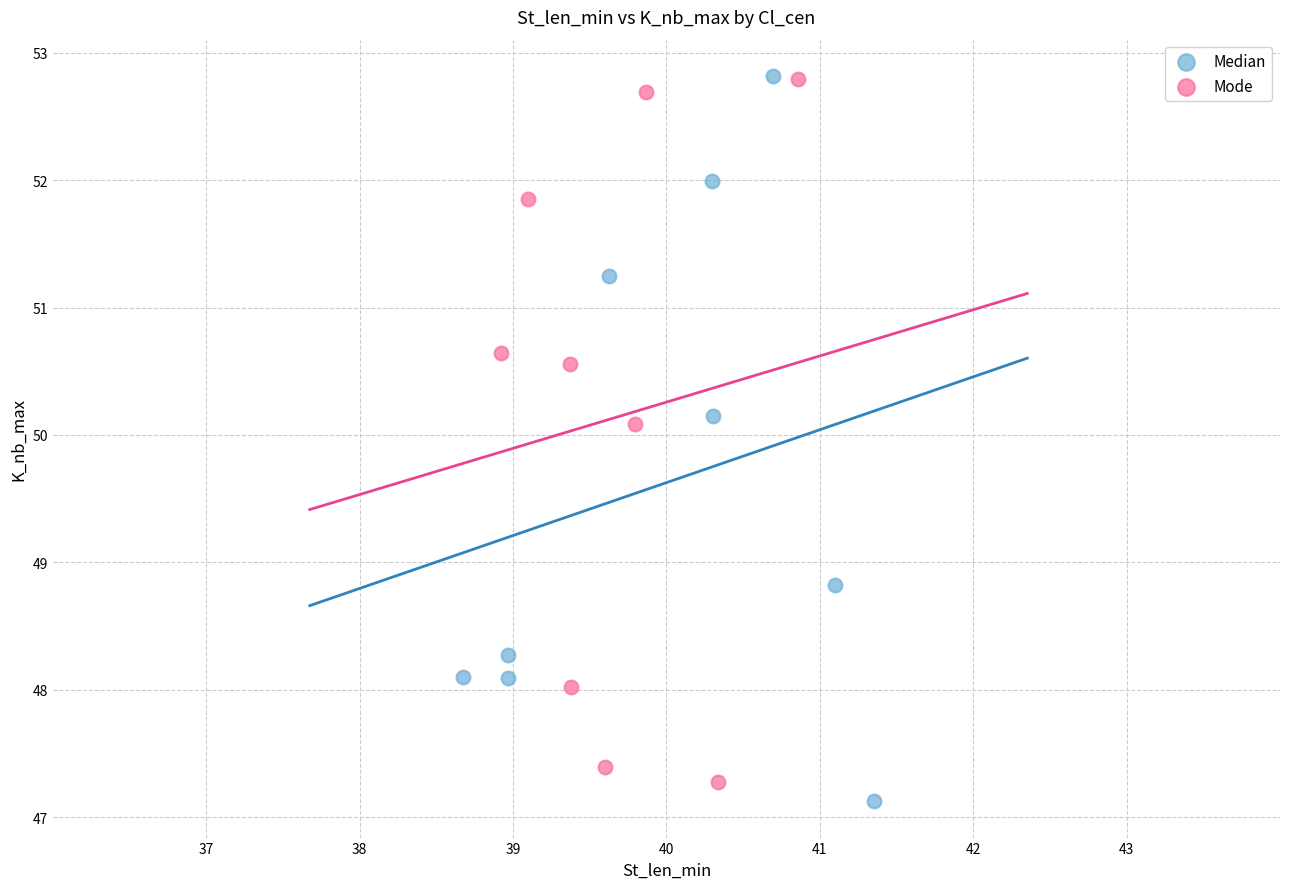

What are all the series names shown in the legend?

Median, Mode